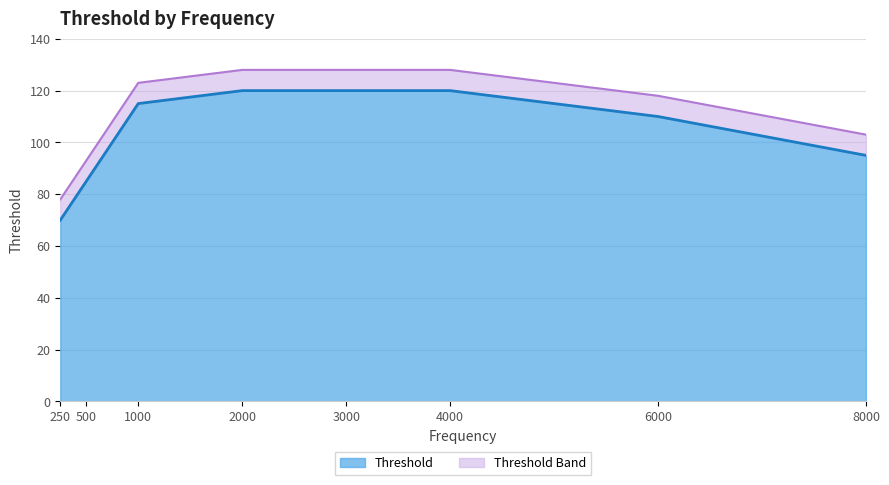

Reading right to left, transcribe all the data shown in this chart.

8000=95	6000=110	4000=120	3000=120	2000=120	1000=115	500=85	250=70